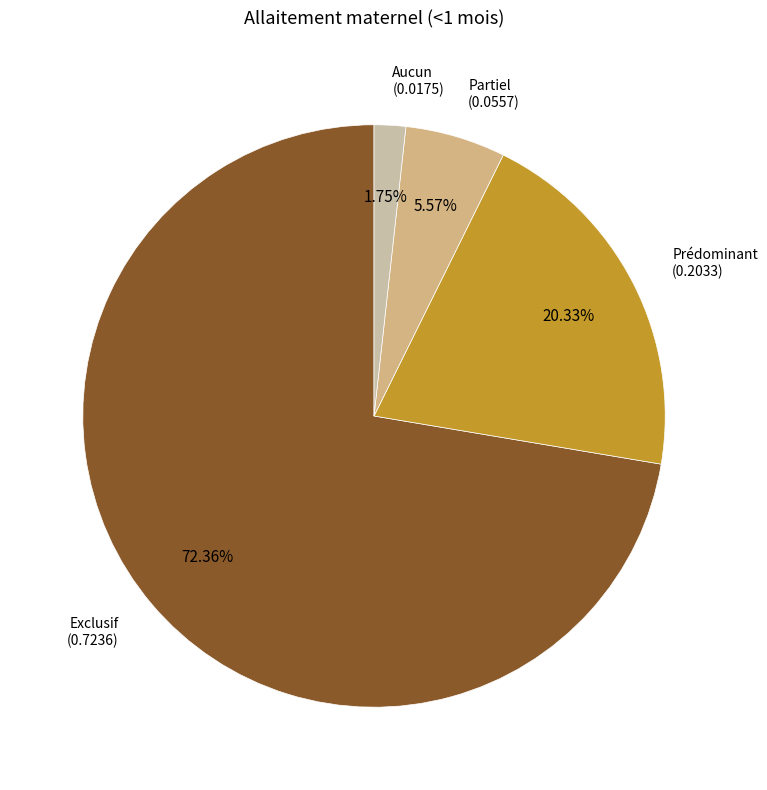

To the nearest percent, what portion does Partiel represent?

6%